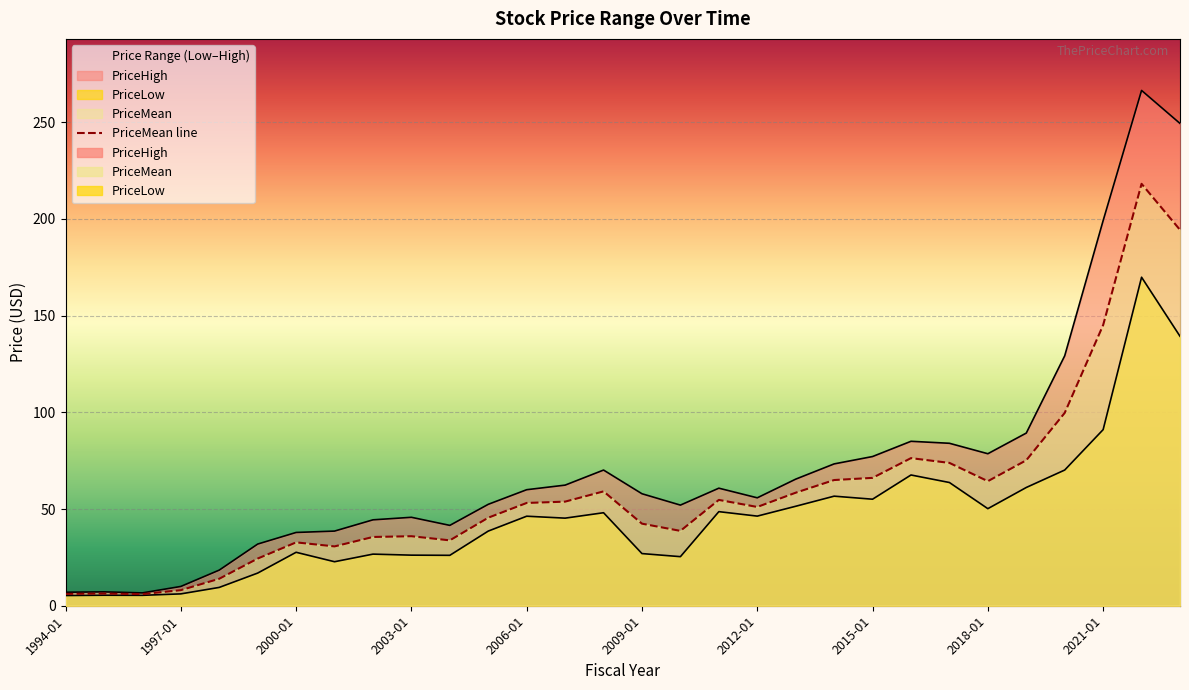

What is the difference between the maximum and minimum values?

212.1